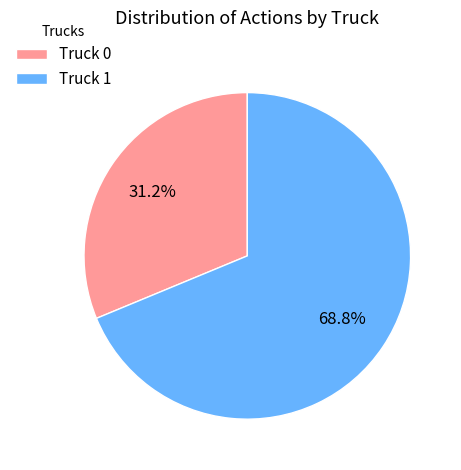

Which has a higher value, Truck 0 or Truck 1?

Truck 1